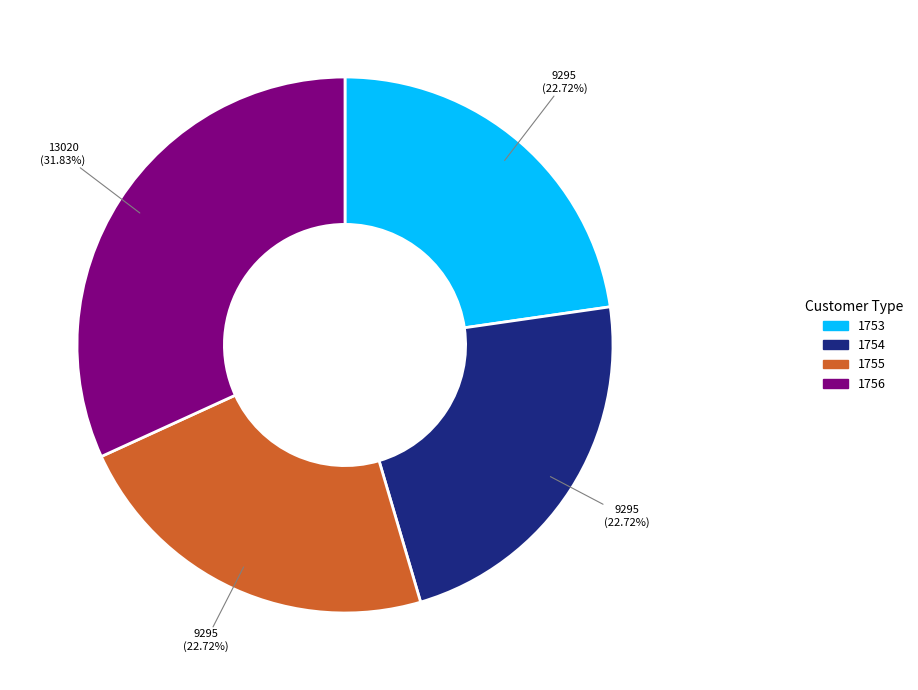

How many slices are in this pie chart?

4